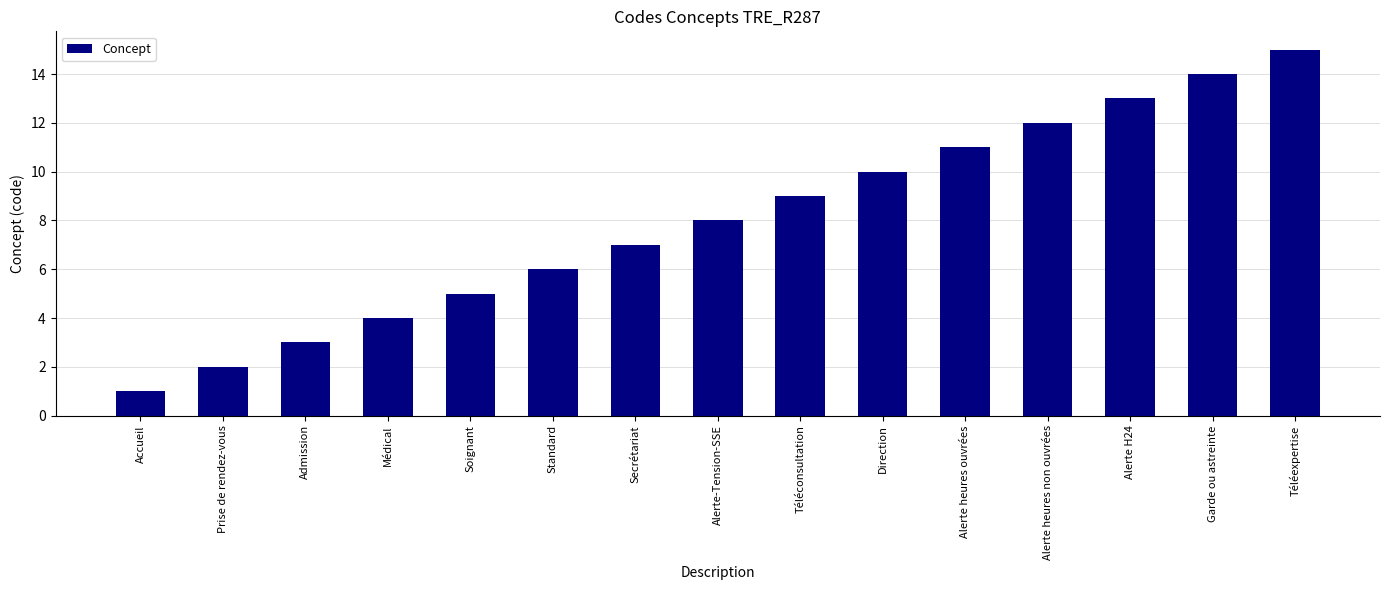

How many data points does each series have?

15